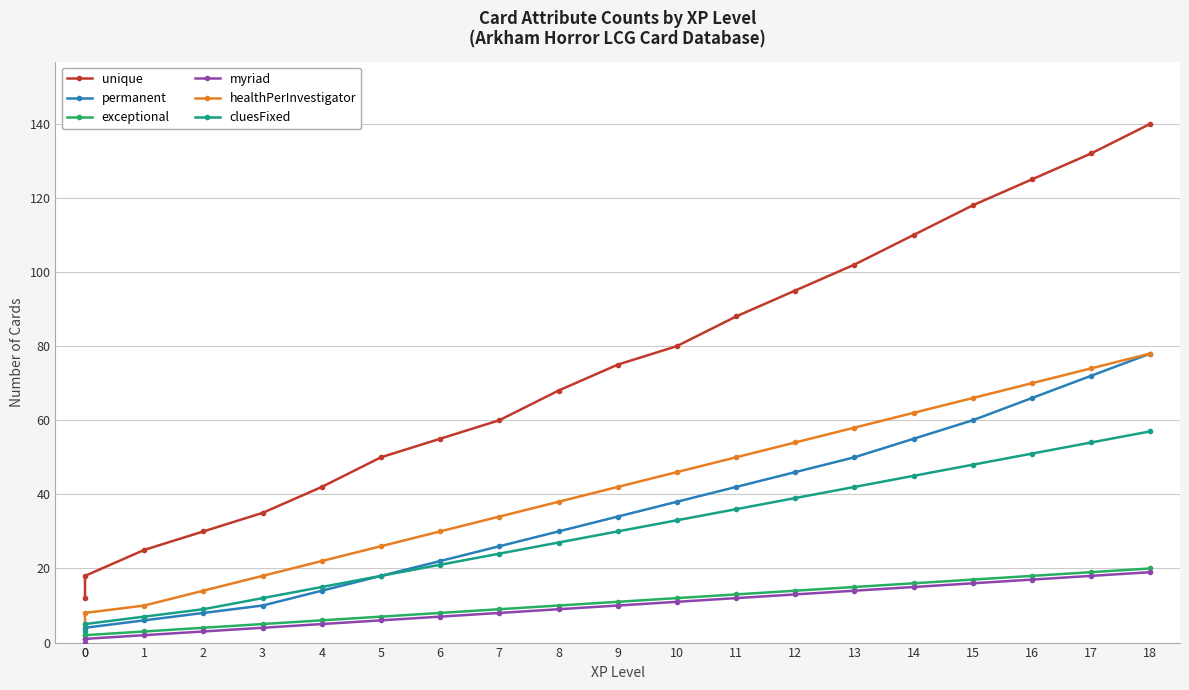

What is the value of the permanent point at the 16th from the left?

55